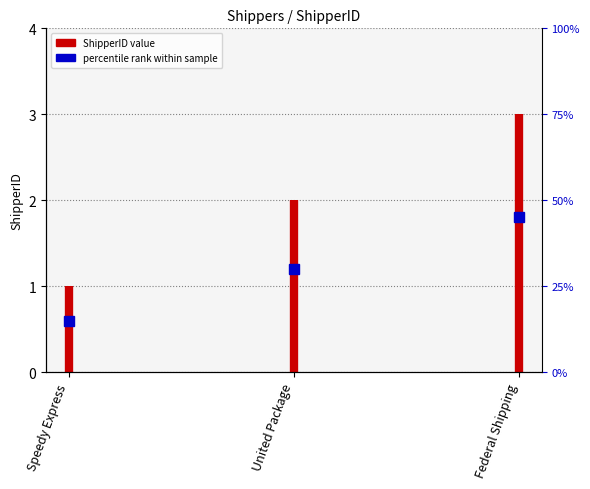

What is the difference between the values at United Package and Speedy Express?

1